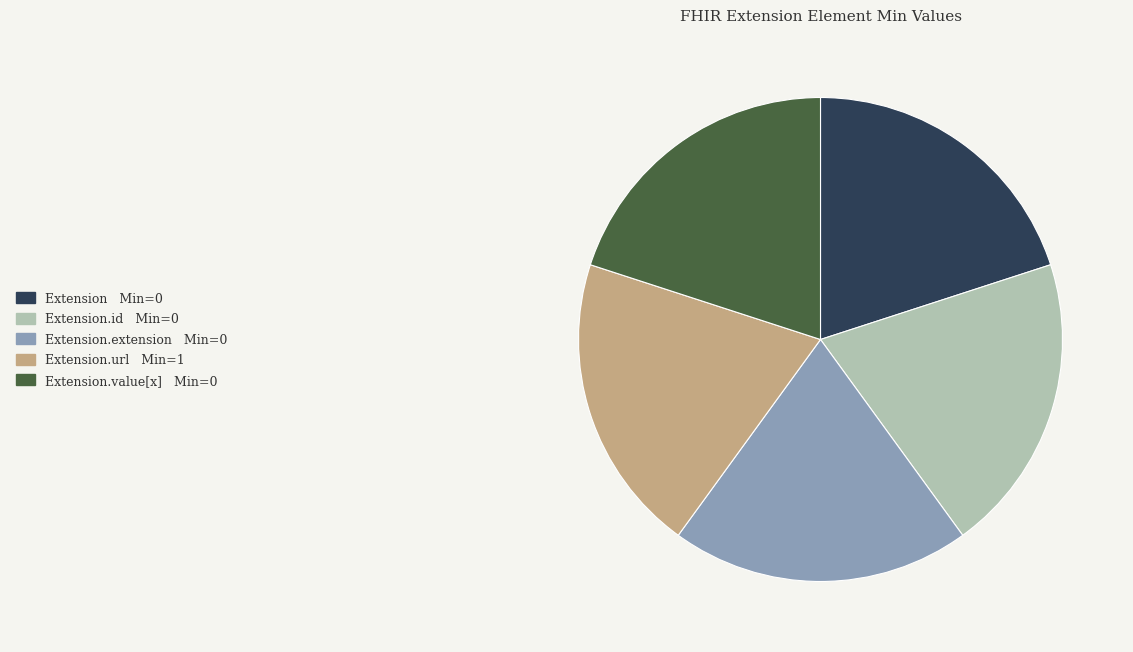

How many slices are in this pie chart?

5